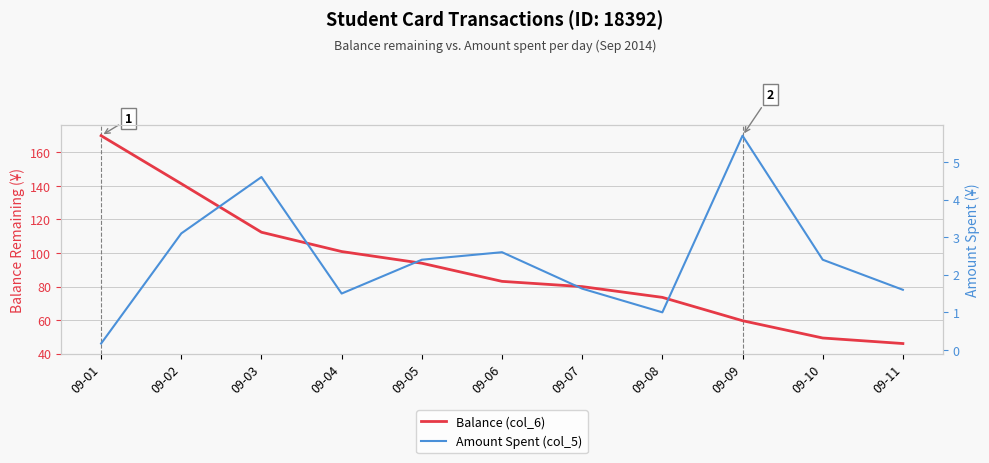

Which label corresponds to the smallest value in the chart?

09-01